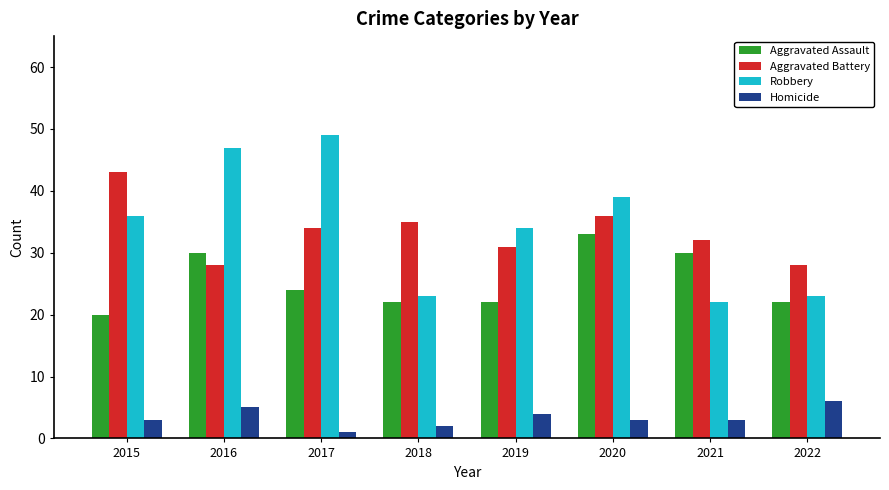

How many data points does each series have?

8